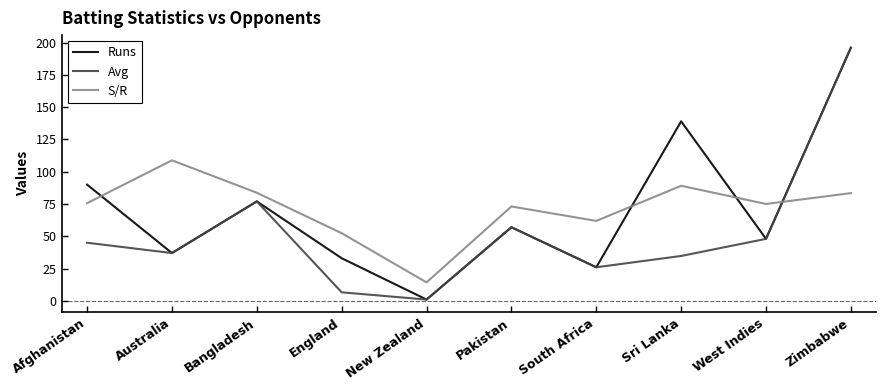

The Runs series shows 196.0 at Zimbabwe. True or false?

True